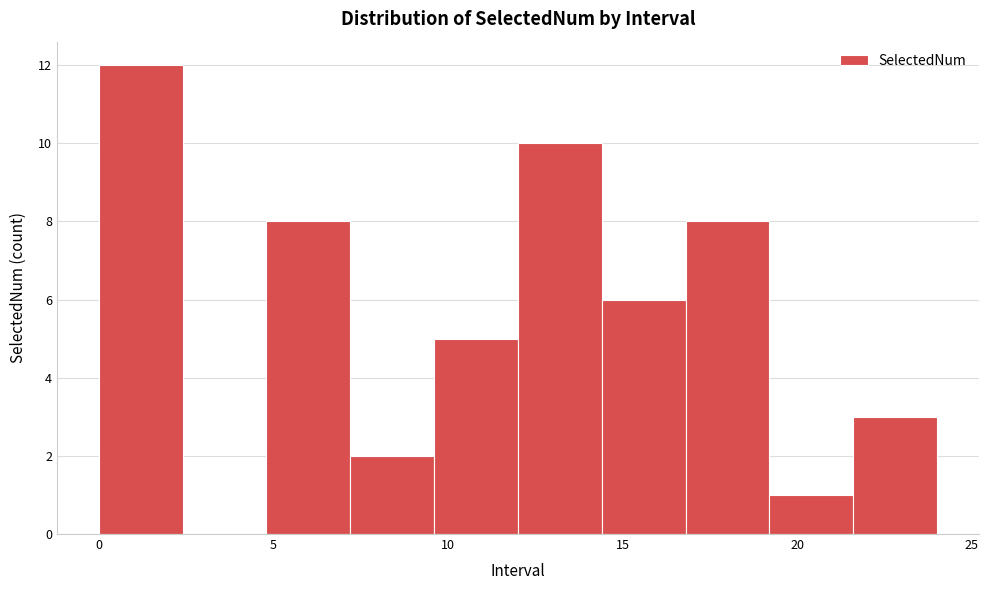

Over which range of the x-axis is the bar tallest?

0.0 to 2.4